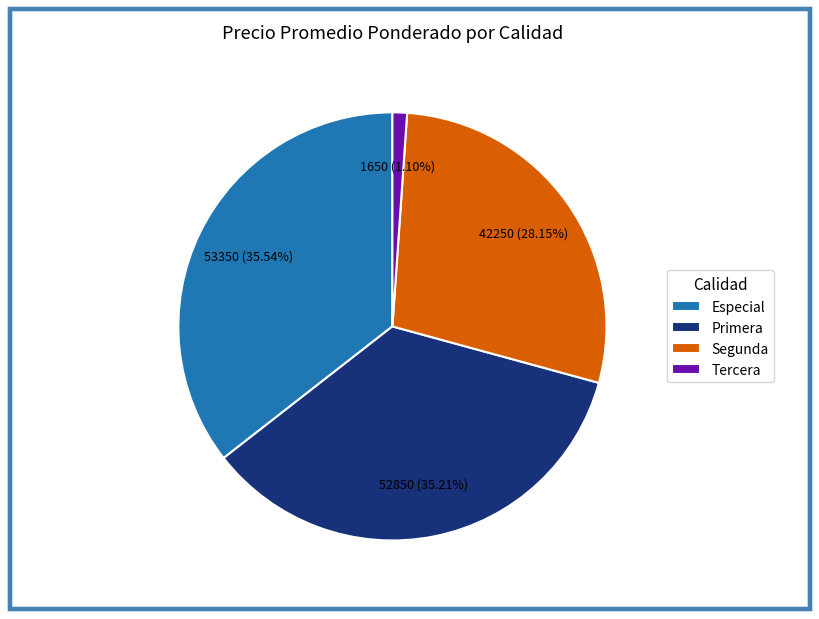

Do Especial and Segunda together represent more than half of the pie?

Yes